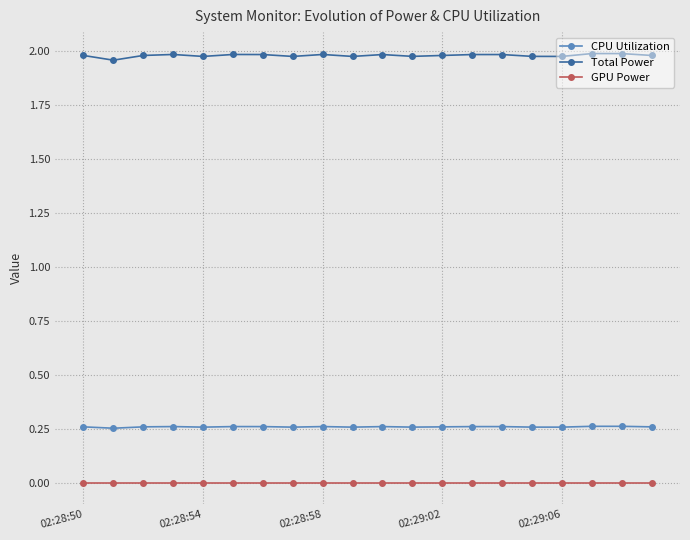

True or false: GPU Power and CPU Utilization cross at least once.

False